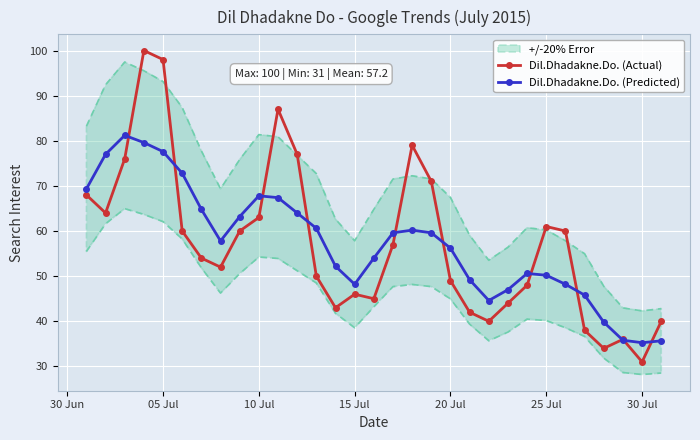

The value of Dil.Dhadakne.Do. (Actual) at 25 Jul is 61.0. True or false?

True